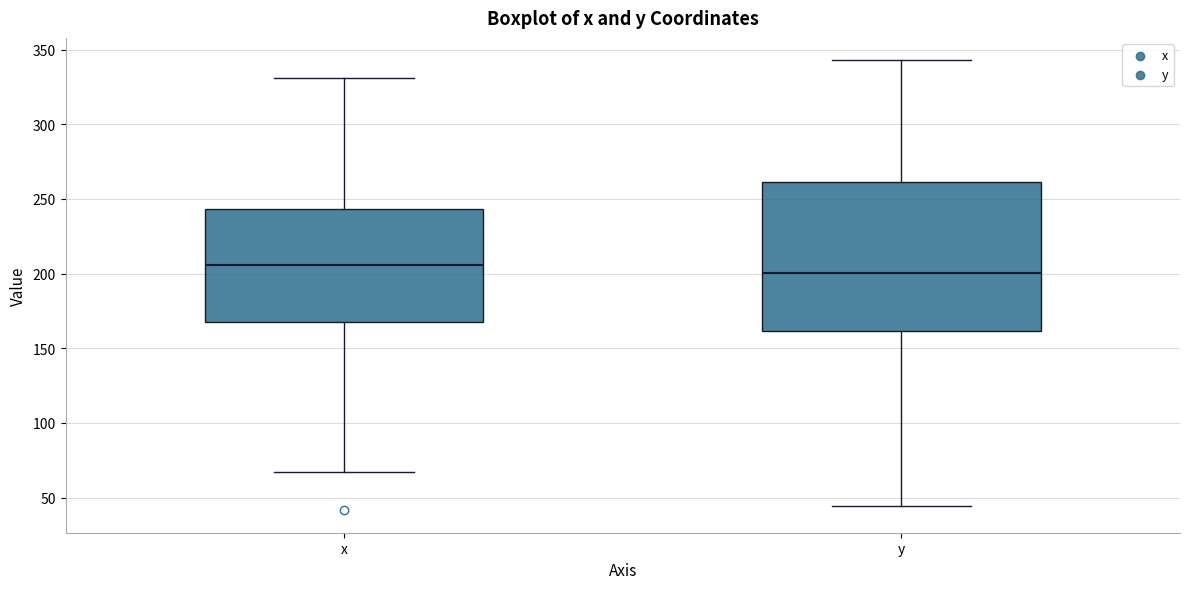

Where does the lower whisker of the box for y end on the y-axis? The values are not printed on the chart, so give them approximately, as read against the axis.

45